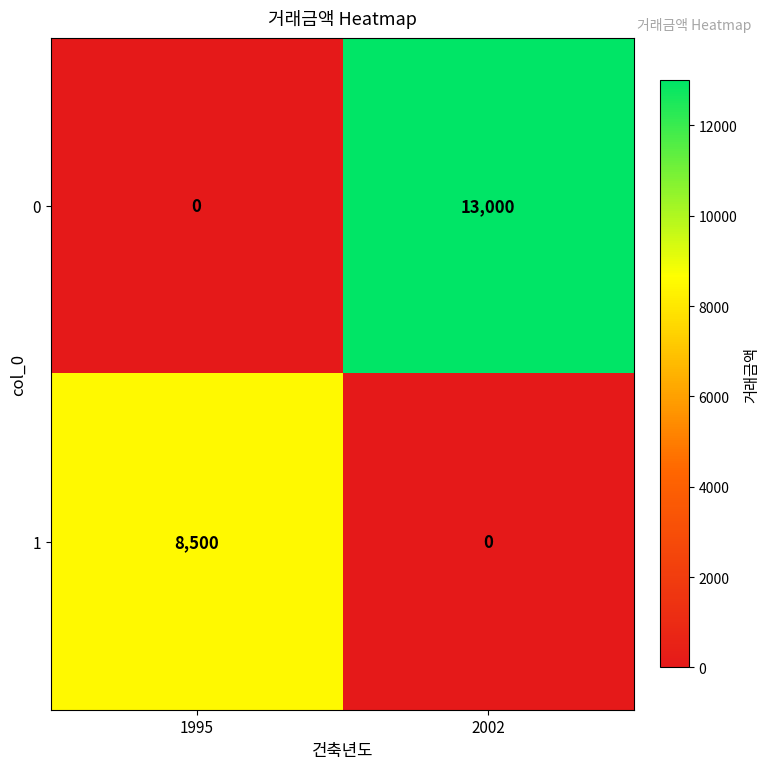

Which series has the widest spread of values?

0